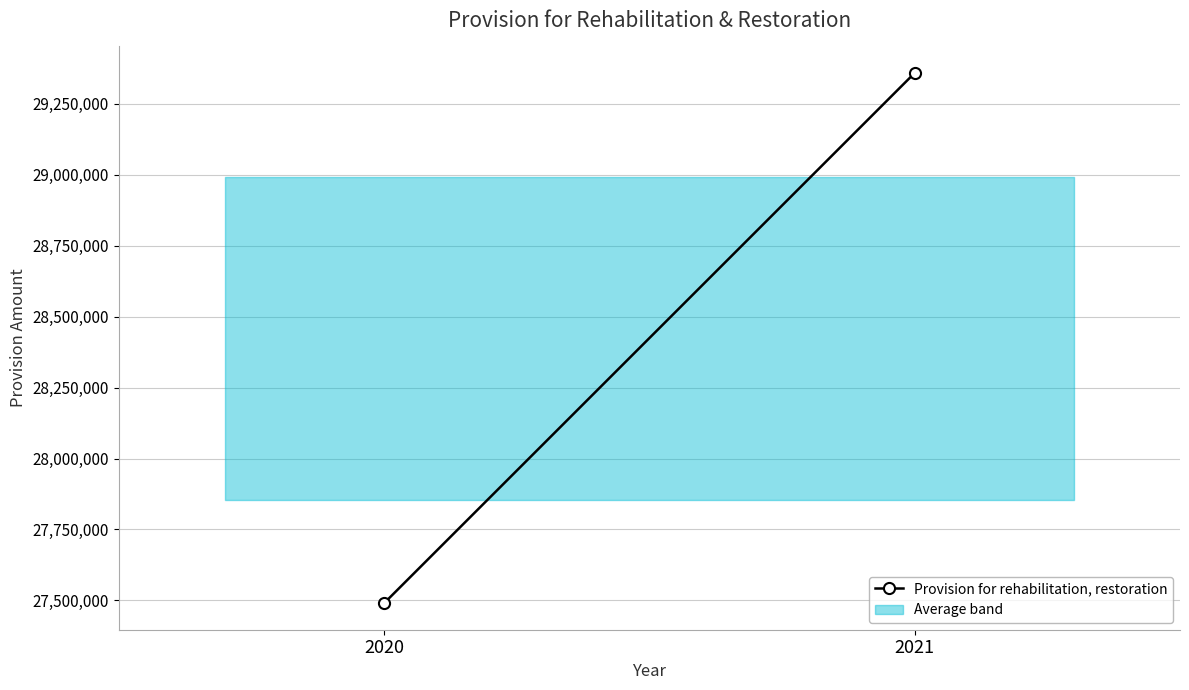

The chart shows a value of 27490442 at 2020. True or false?

True